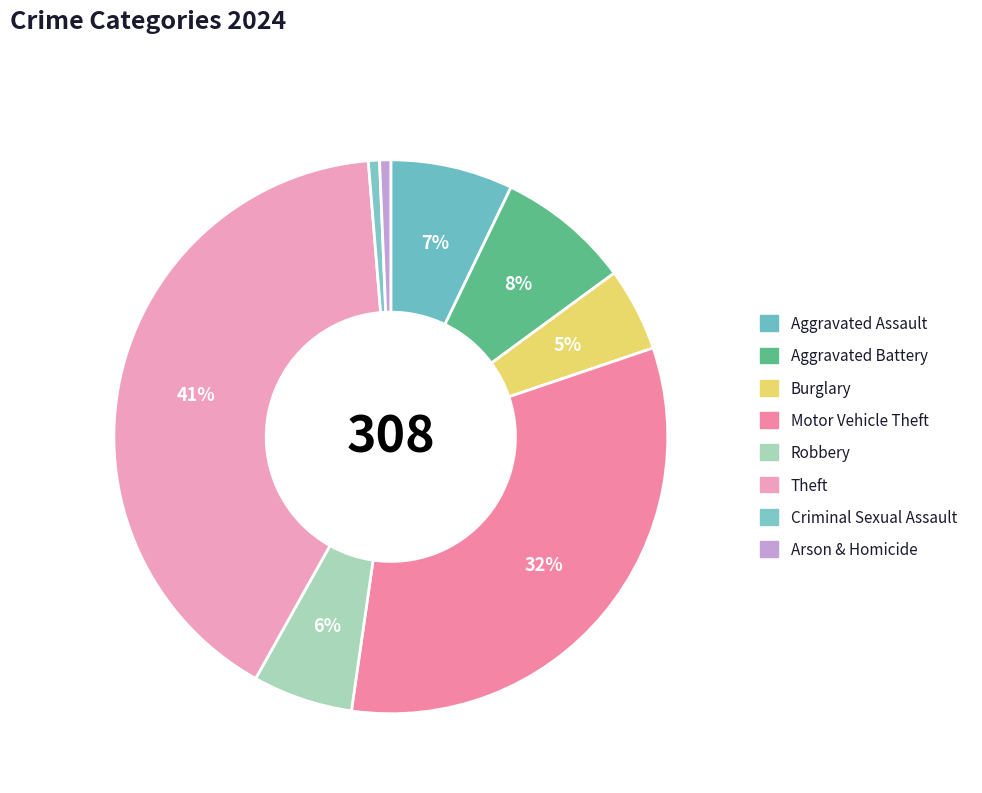

To the nearest percent, what is the average slice percentage?

12%